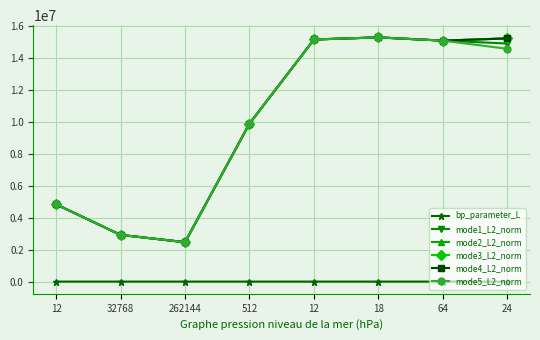

Rank the series at 32768 from highest to lowest value.

mode1_L2_norm, mode2_L2_norm, mode3_L2_norm, mode4_L2_norm, mode5_L2_norm, bp_parameter_L